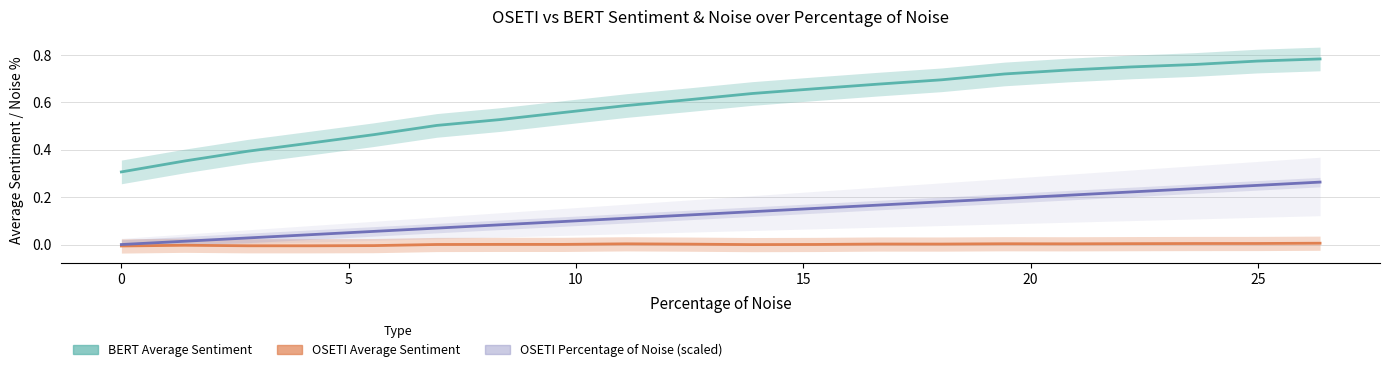

True or false: BERT Average Sentiment and OSETI Average Sentiment cross at least once.

False